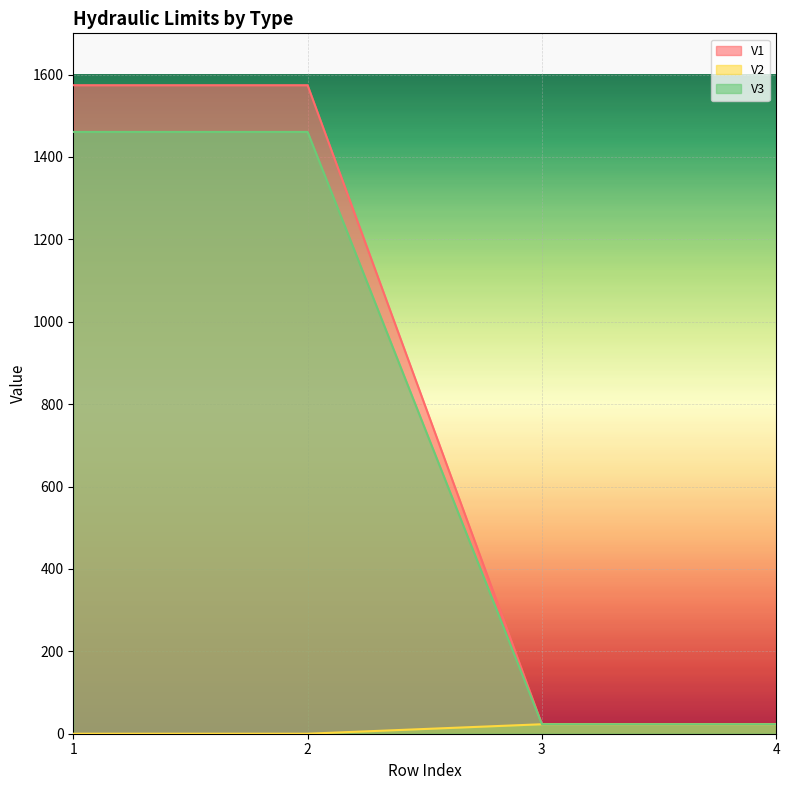

Reading left to right, transcribe all the data shown in this chart.

V1: 1574.1	1574.1	23.0	23.0
V2: 0.0	0.0	23.0	23.0
V3: 1460.7	1460.7	23.0	23.0